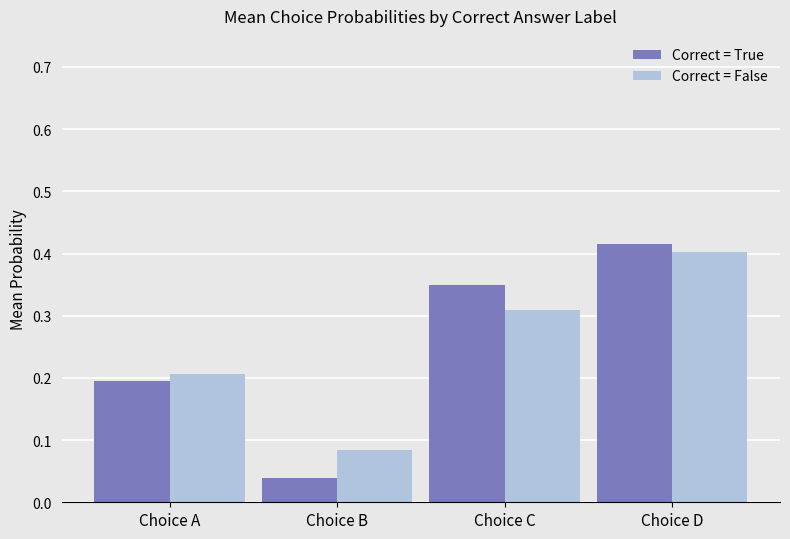

Which series has the widest spread of values?

Correct = True